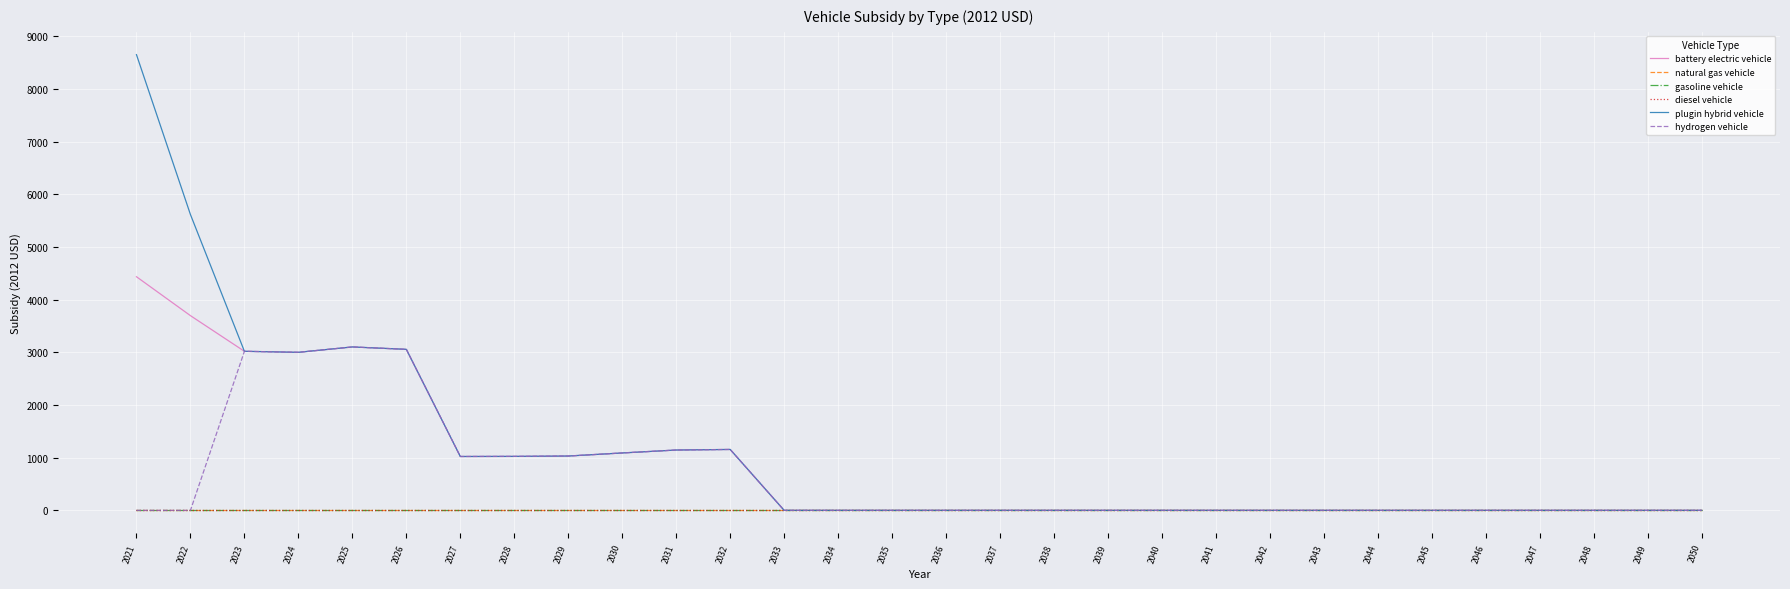

True or false: gasoline vehicle and plugin hybrid vehicle intersect in this chart.

False